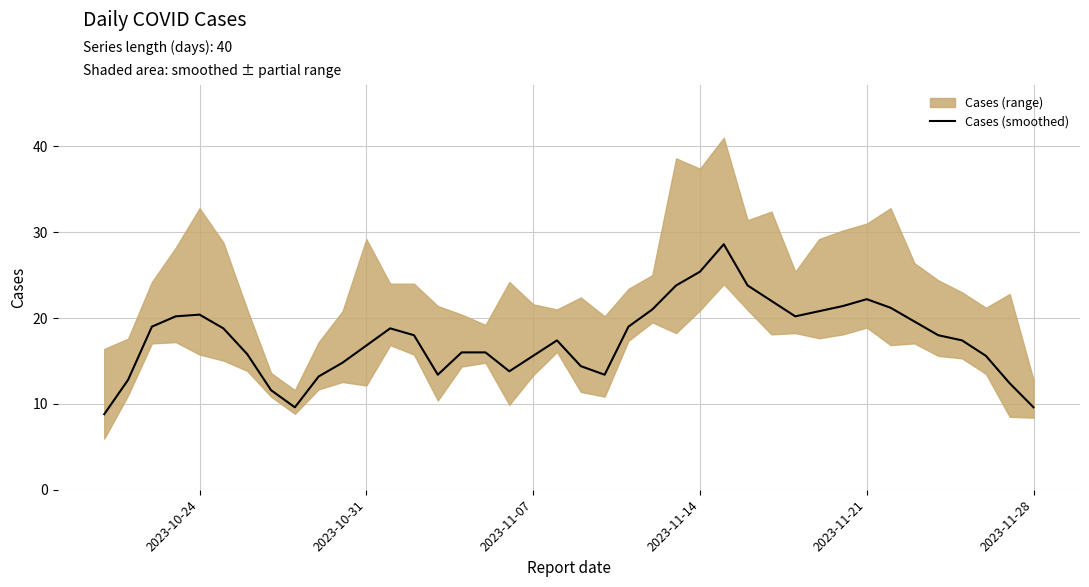

Reading left to right, what are all the values shown in this chart?

8.8	12.8	19.0	20.2	20.4	18.8	15.8	11.6	9.6	13.2	14.8	16.8	18.8	18.0	13.4	16.0	16.0	13.8	15.6	17.4	14.4	13.4	19.0	21.0	23.8	25.4	28.6	23.8	22.0	20.2	20.8	21.4	22.2	21.2	19.6	18.0	17.4	15.6	12.4	9.6